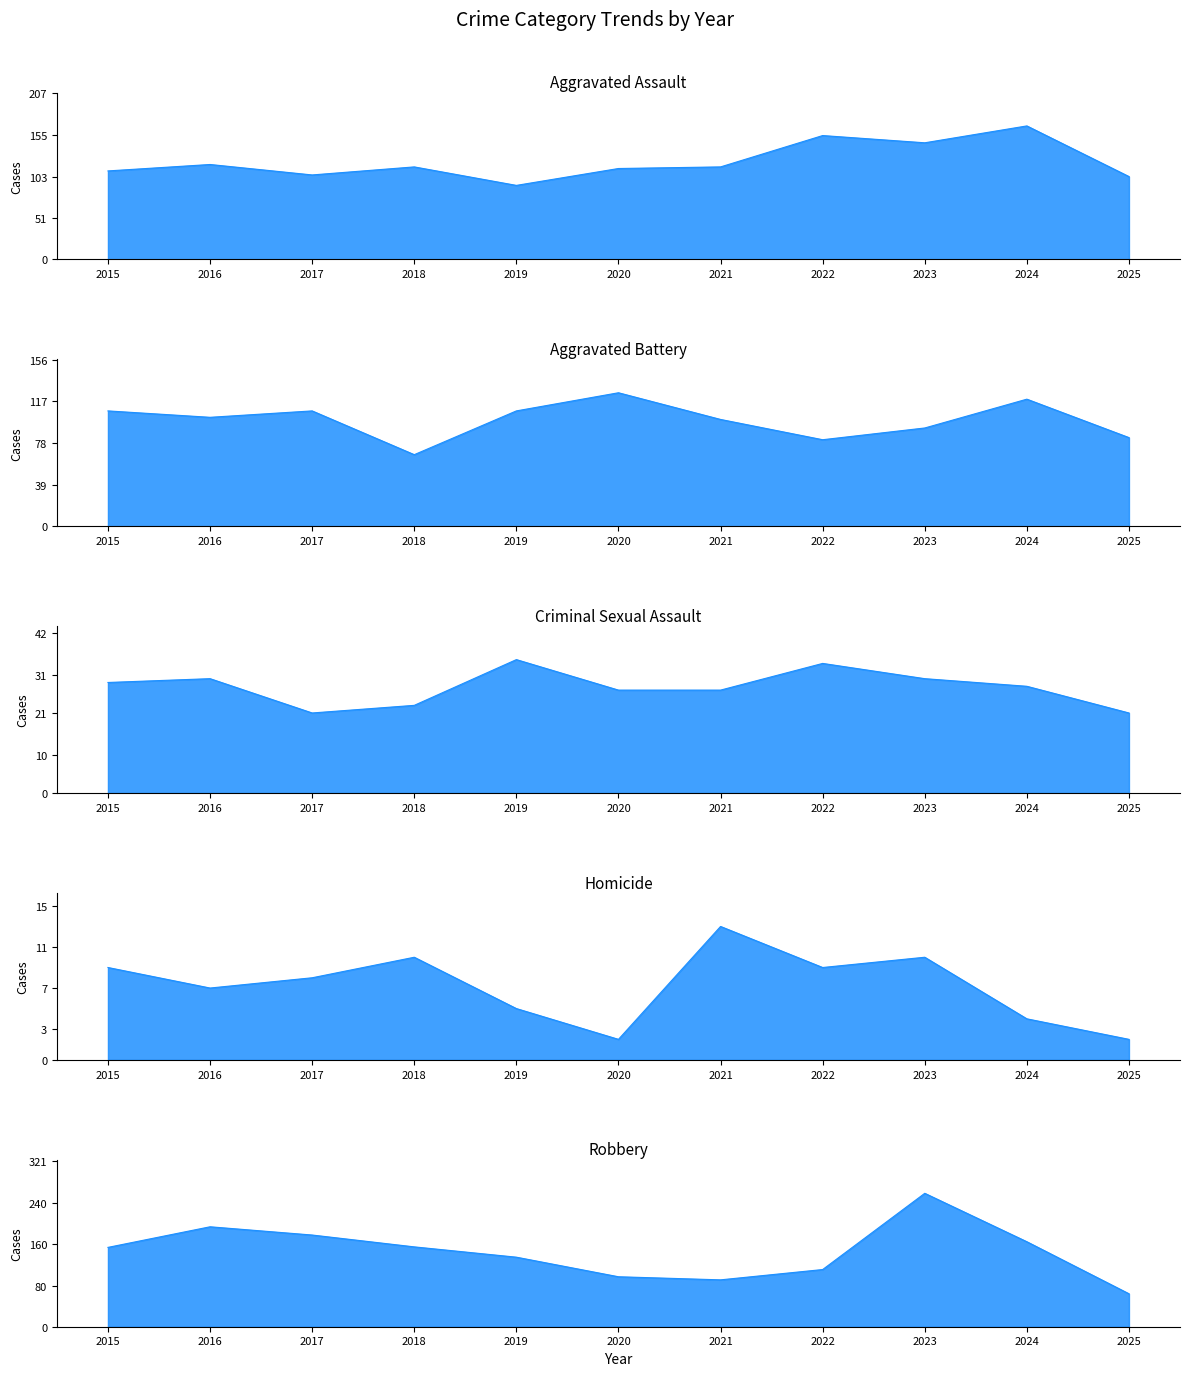

How many values in the Criminal Sexual Assault series exceed 28?

5